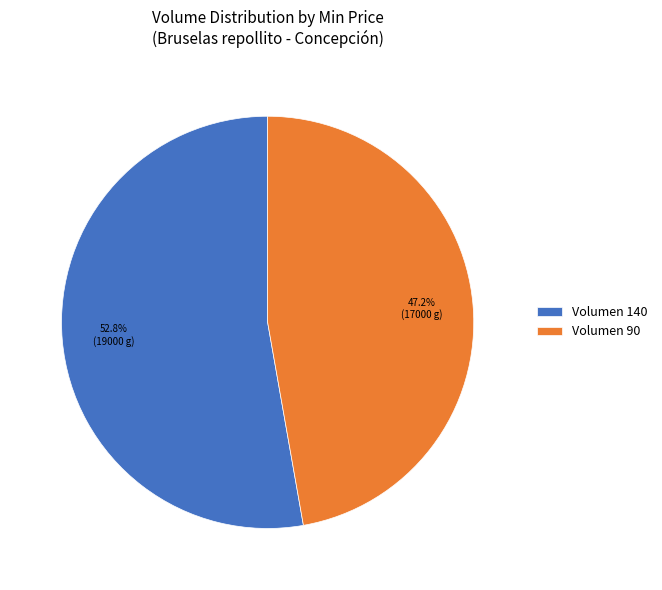

How much of the chart is everything except Volumen 90?

52.8%